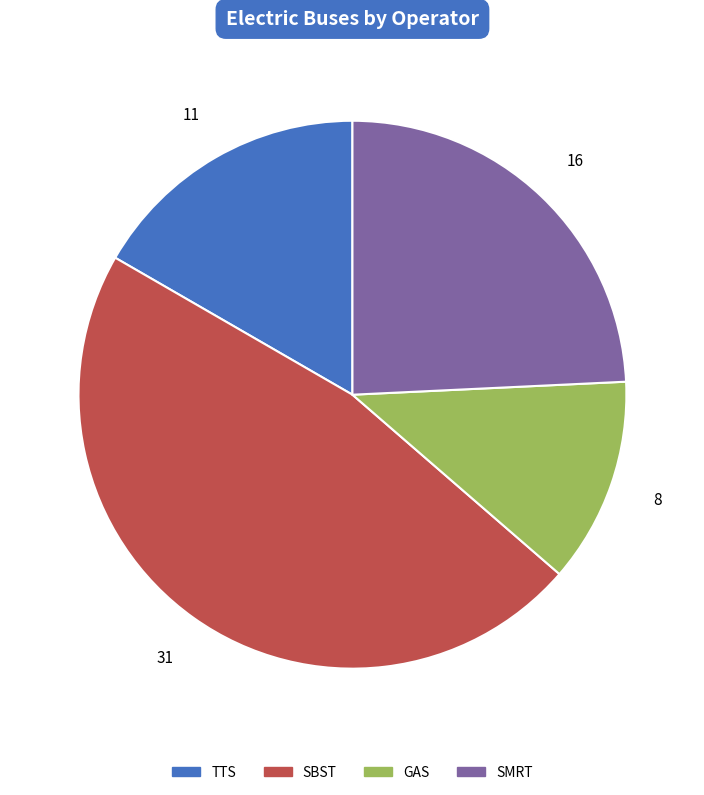

Which has a higher value, SMRT or GAS?

SMRT